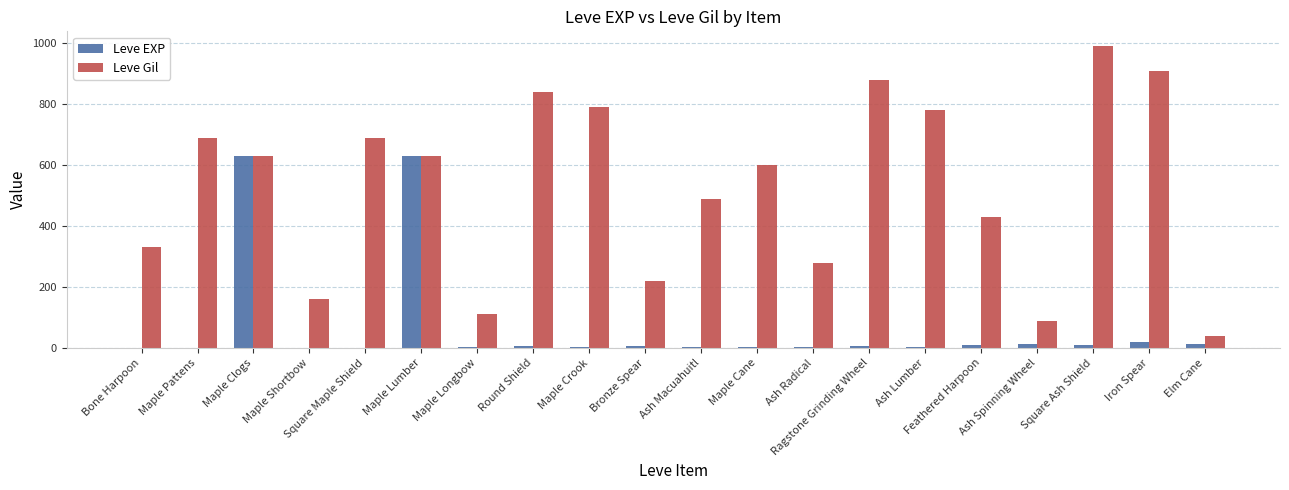

Between Maple Lumber and Elm Cane, which series saw the biggest shift?

Leve EXP